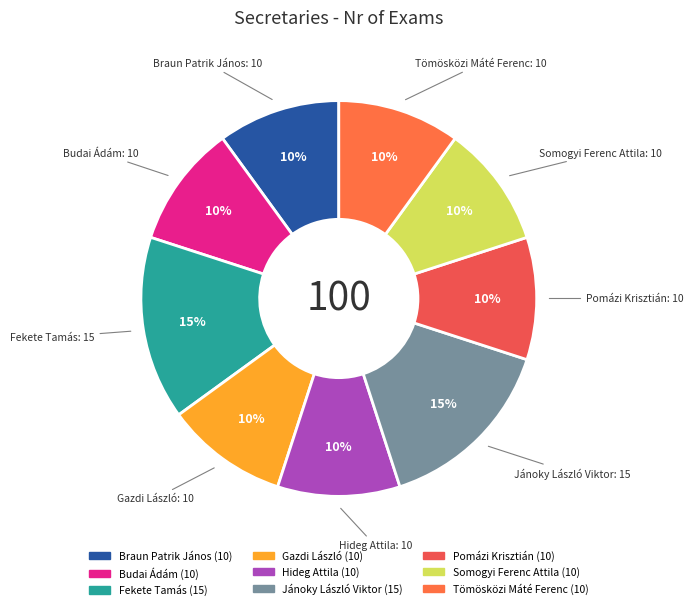

Is it true that Tömösközi Máté Ferenc is 15% of the pie?

False